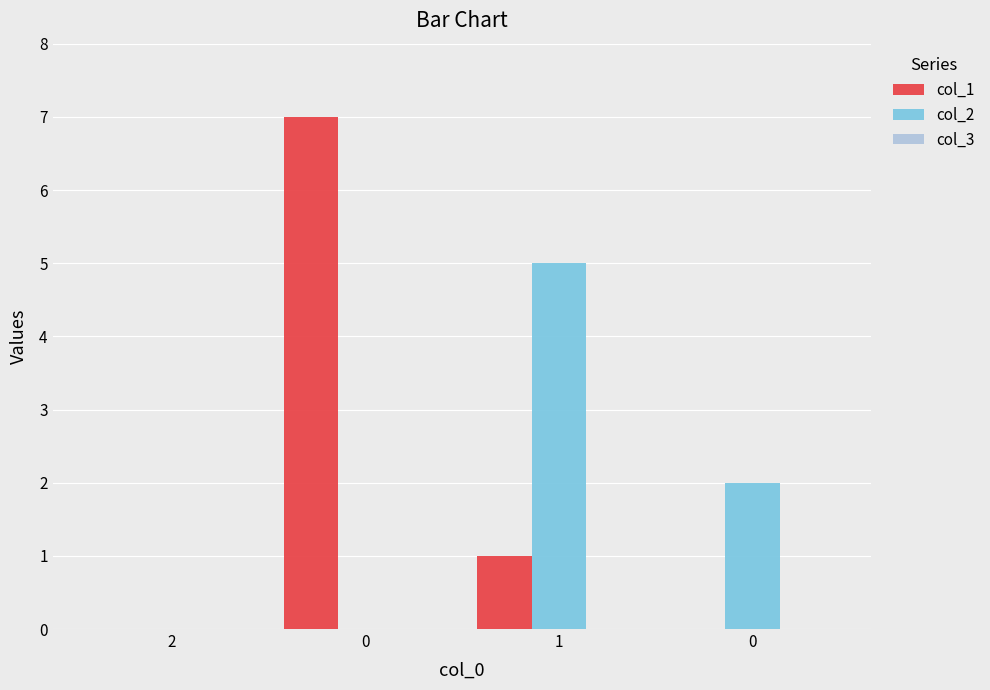

What is the label of the 1st bar from the left?

2